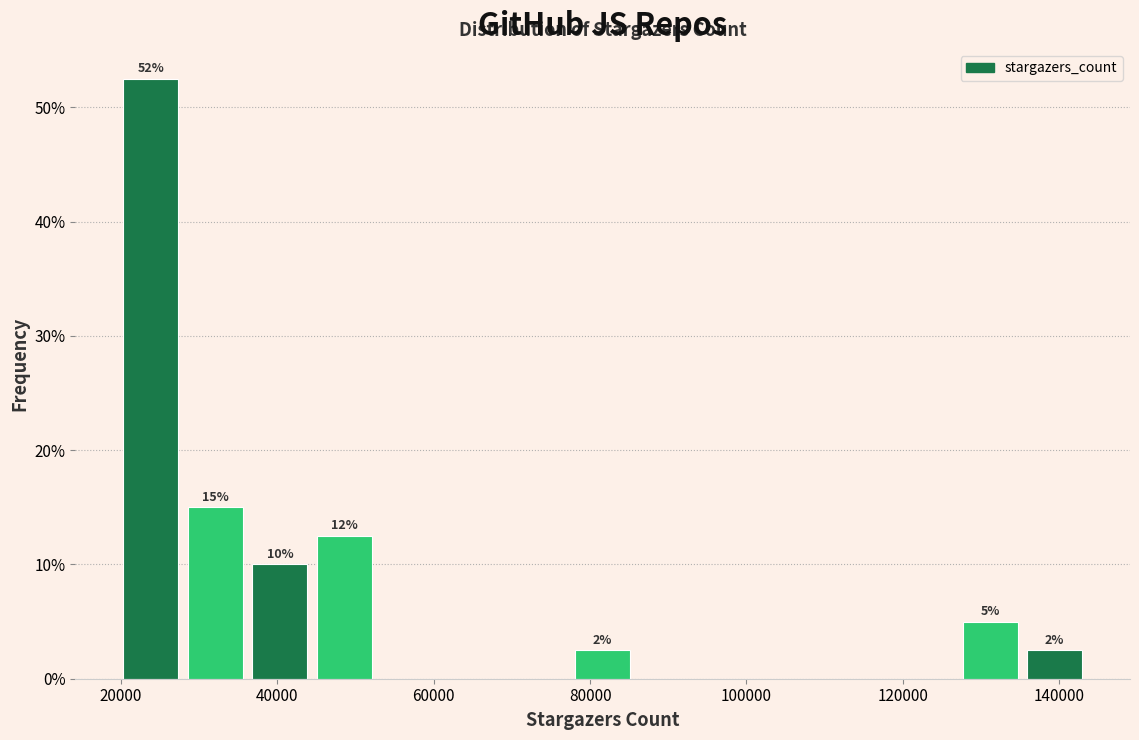

Over which range of the x-axis is the bar tallest?

20000 to 28000